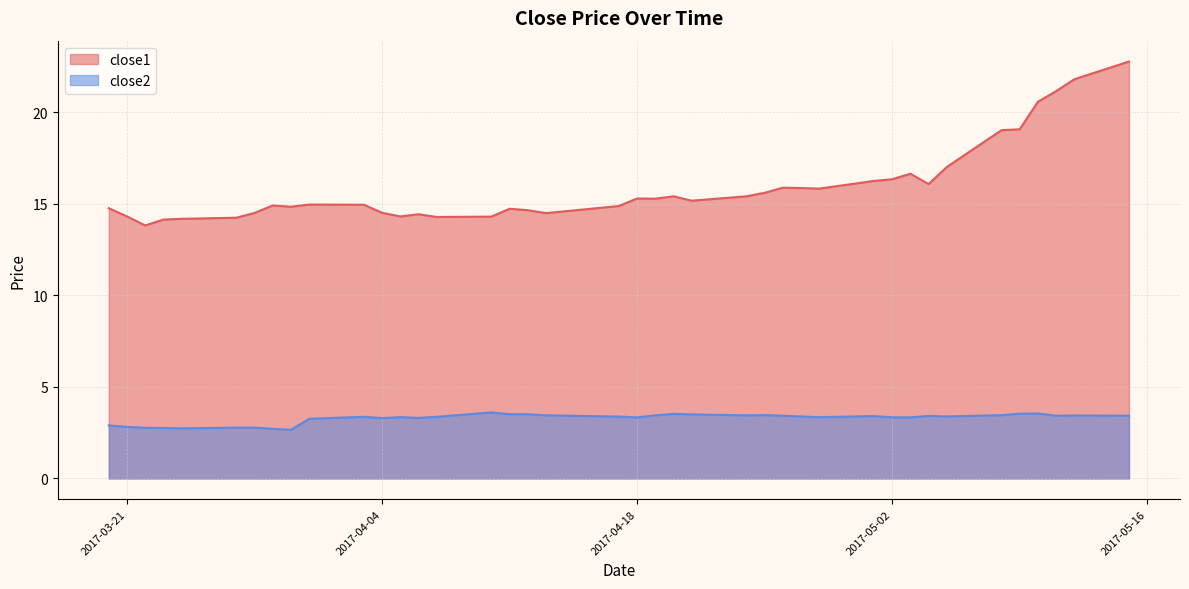

True or false: close2 and close1 cross at least once.

False